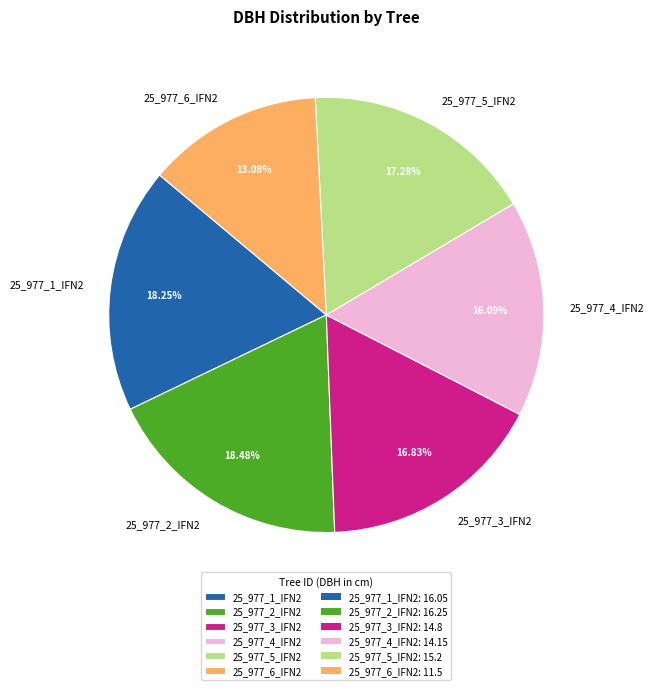

Is it true that 25_977_4_IFN2 is 16% of the pie?

True